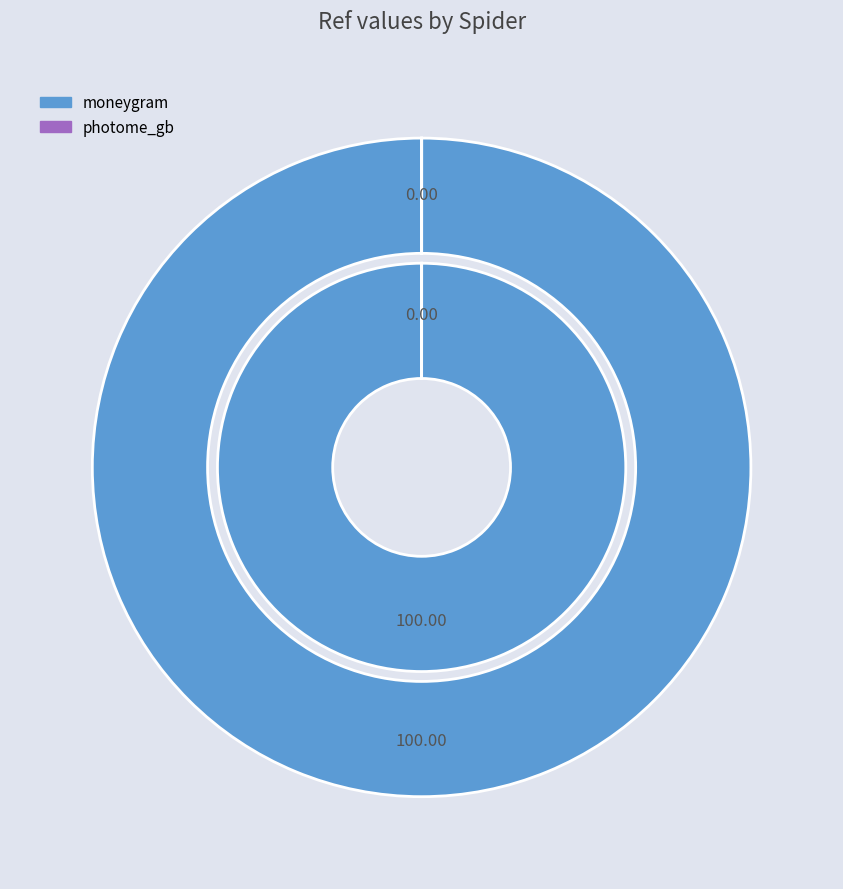

Count the number of slices in the pie.

2